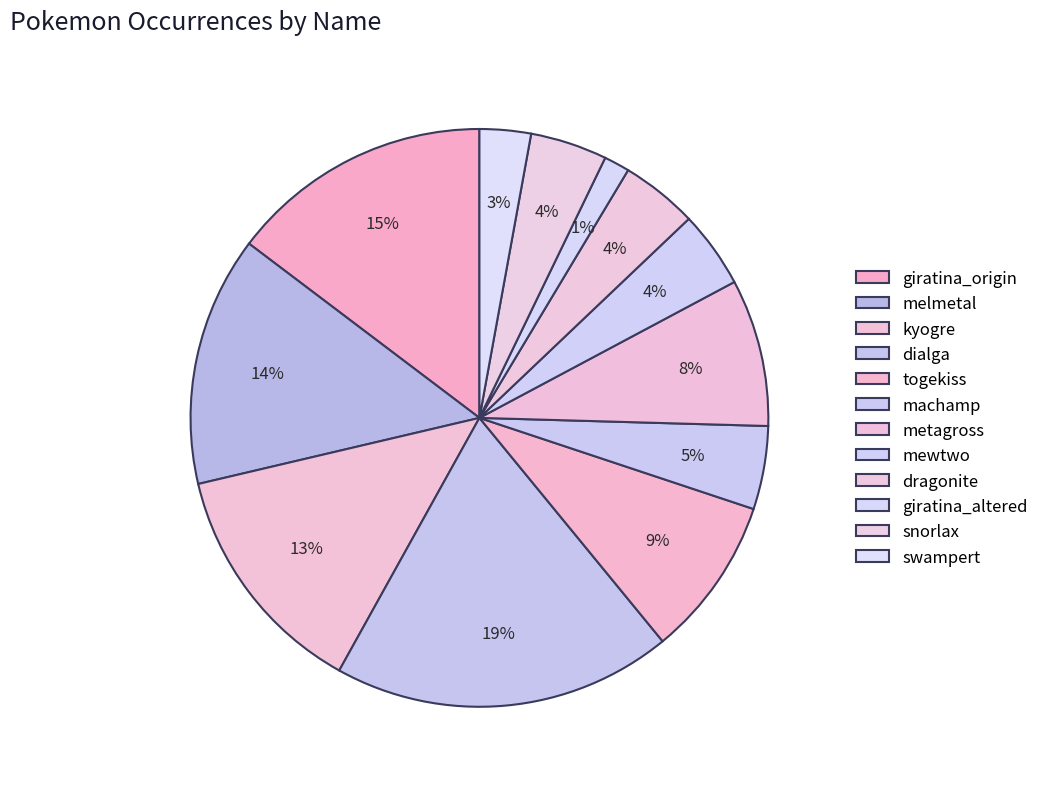

Which slice is the largest?

dialga